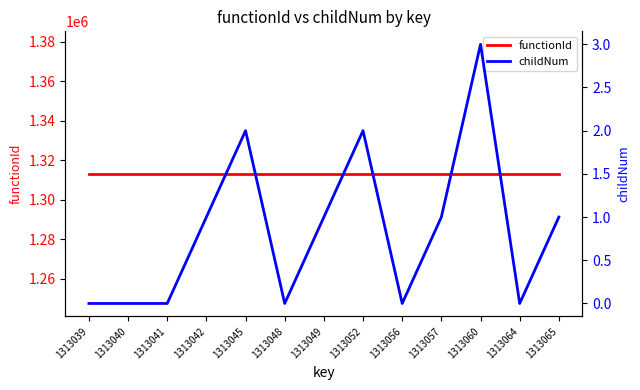

Reading right to left, what are all the values shown in this chart?

functionId: 1313038	1313038	1313038	1313038	1313038	1313038	1313038	1313038	1313038	1313038	1313038	1313038	1313038
childNum: 1	0	3	1	0	2	1	0	2	1	0	0	0